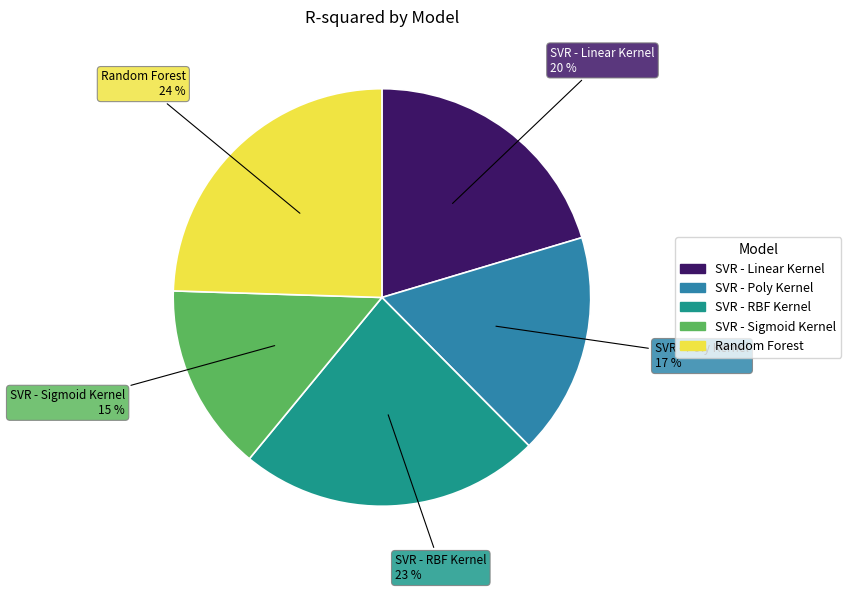

To the nearest percent, what percentage of the pie is SVR - Linear Kernel?

20%